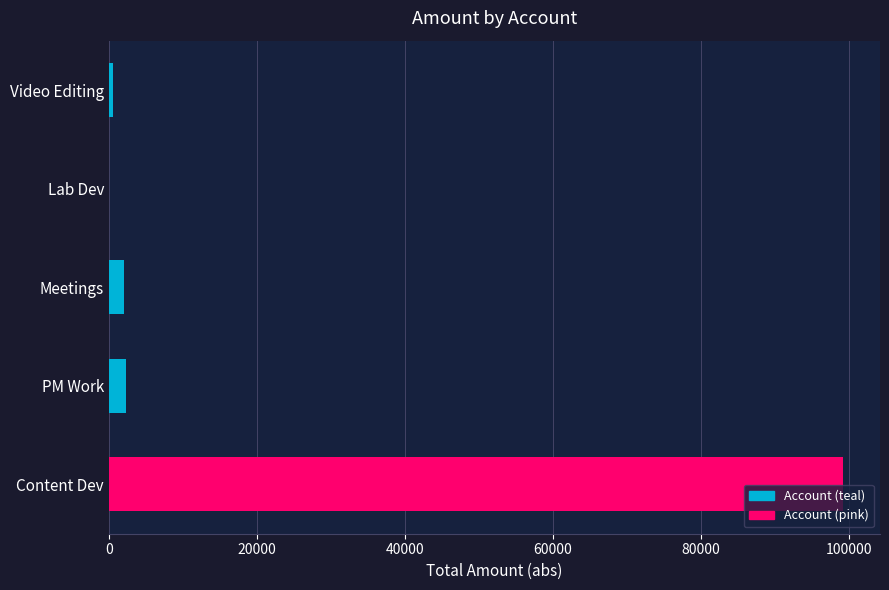

What is the greatest value displayed?

99285.1